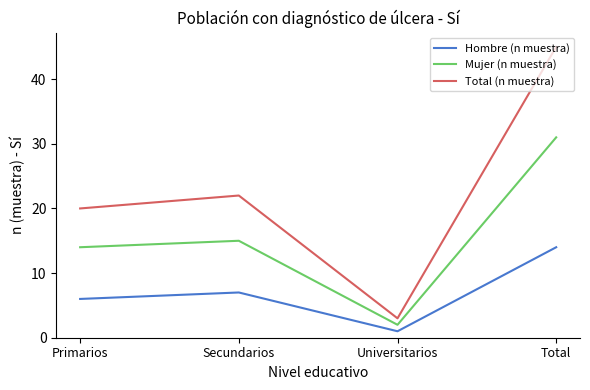

True or false: Hombre (n muestra) and Total (n muestra) cross at least once.

False